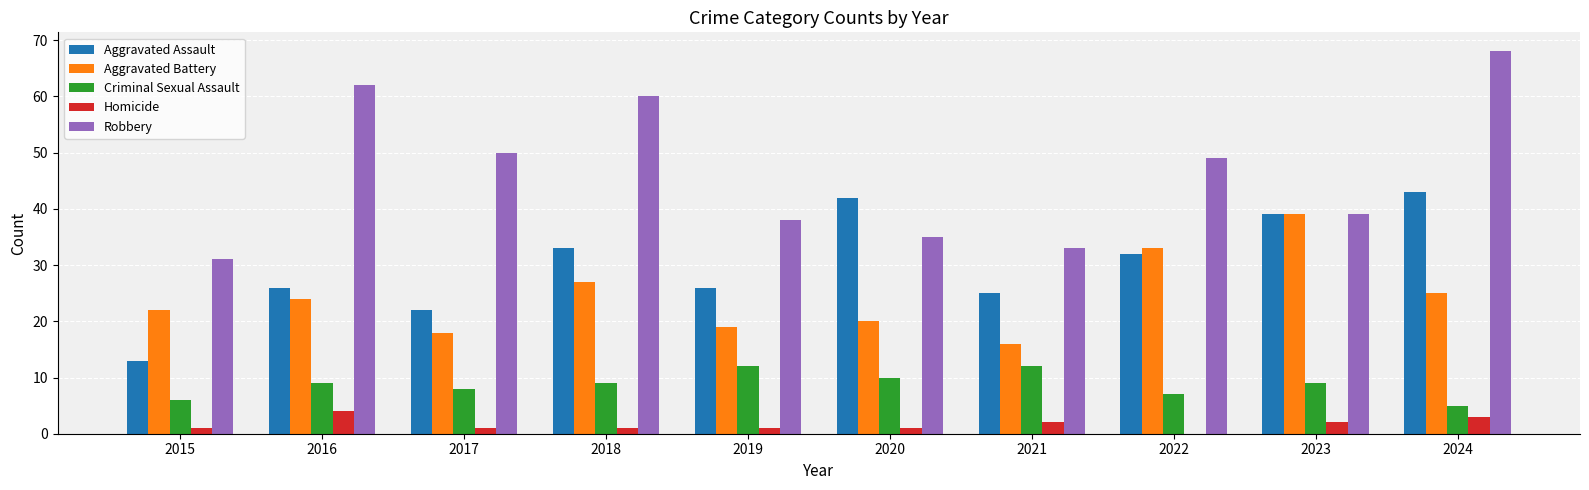

Reading left to right, transcribe all the data shown in this chart.

Aggravated Assault: 2015=13	2016=26	2017=22	2018=33	2019=26	2020=42	2021=25	2022=32	2023=39	2024=43
Aggravated Battery: 2015=22	2016=24	2017=18	2018=27	2019=19	2020=20	2021=16	2022=33	2023=39	2024=25
Criminal Sexual Assault: 2015=6	2016=9	2017=8	2018=9	2019=12	2020=10	2021=12	2022=7	2023=9	2024=5
Homicide: 2015=1	2016=4	2017=1	2018=1	2019=1	2020=1	2021=2	2022=0	2023=2	2024=3
Robbery: 2015=31	2016=62	2017=50	2018=60	2019=38	2020=35	2021=33	2022=49	2023=39	2024=68